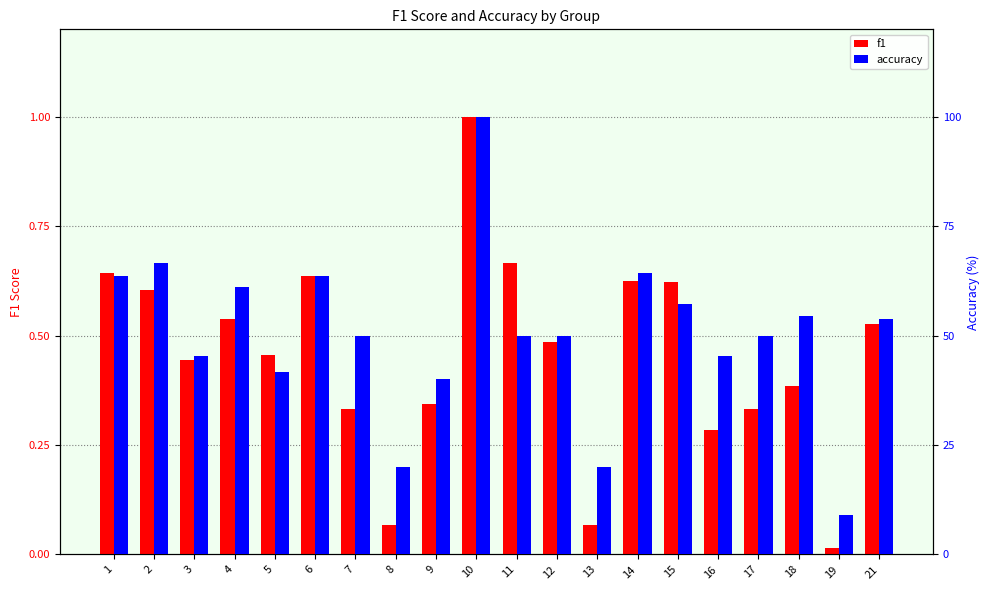

Between 13 and 4, which is larger?

4